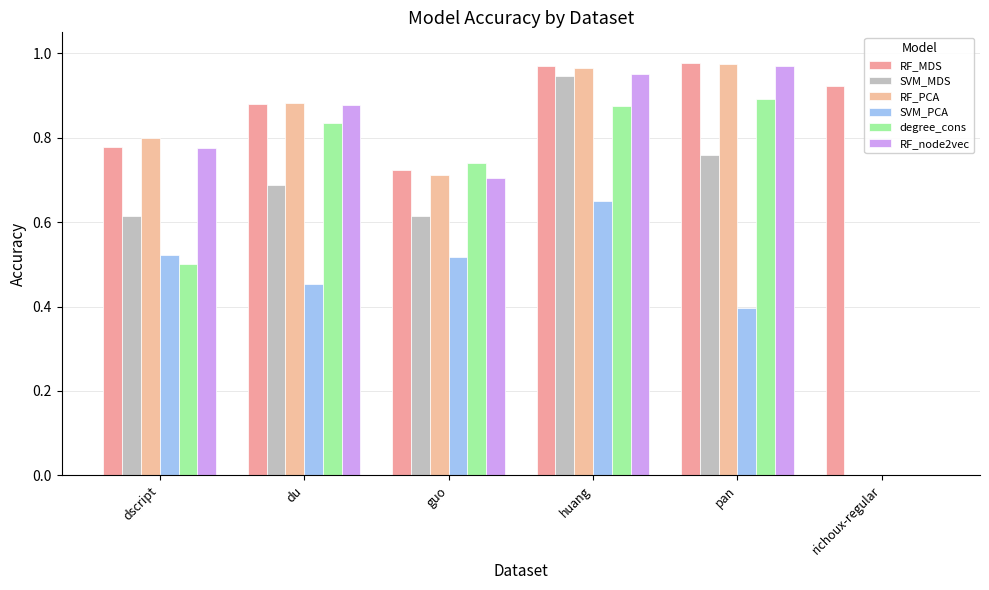

Reading left to right, transcribe all the data shown in this chart.

RF_MDS: 0.8	0.9	0.7	1.0	1.0	0.9
SVM_MDS: 0.6	0.7	0.6	0.9	0.8	0.0
RF_PCA: 0.8	0.9	0.7	1.0	1.0	0.0
SVM_PCA: 0.5	0.5	0.5	0.7	0.4	0.0
degree_cons: 0.5	0.8	0.7	0.9	0.9	0.0
RF_node2vec: 0.8	0.9	0.7	1.0	1.0	0.0